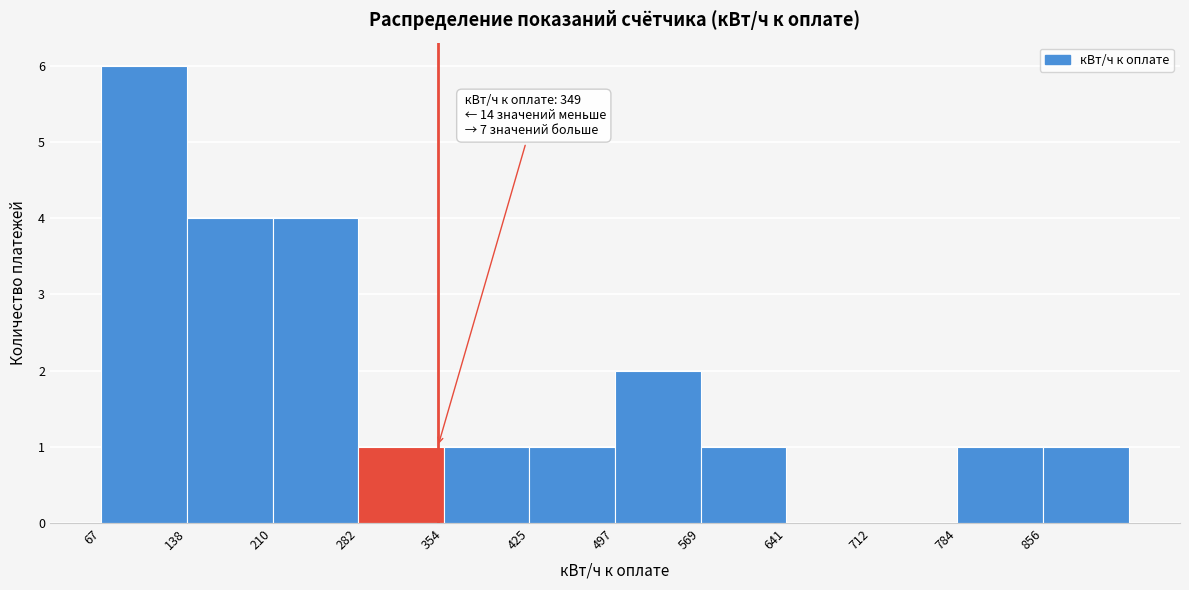

Which range on the x-axis has the tallest bar?

70 to 140